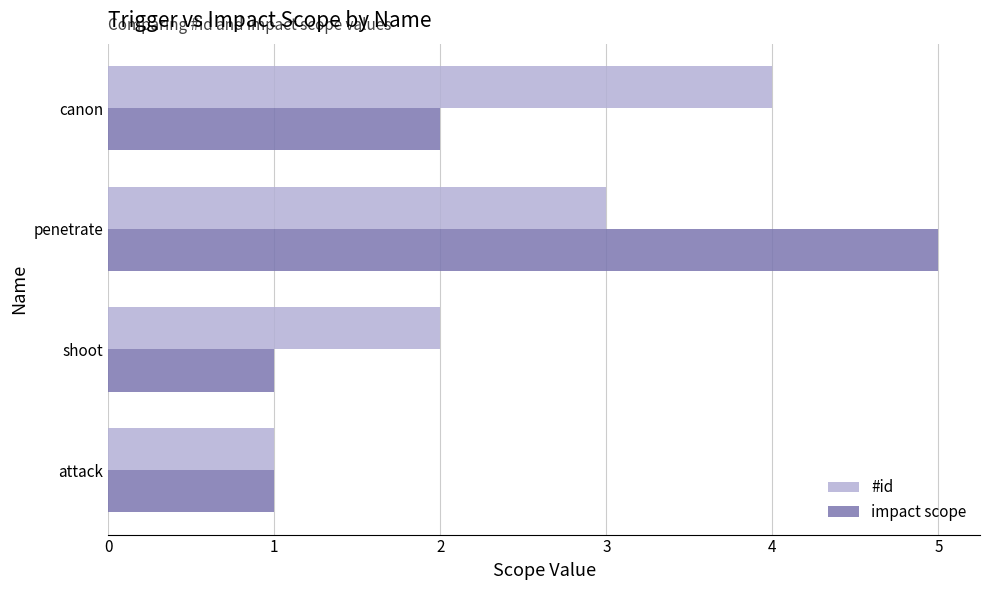

At which label does impact scope reach its peak?

penetrate